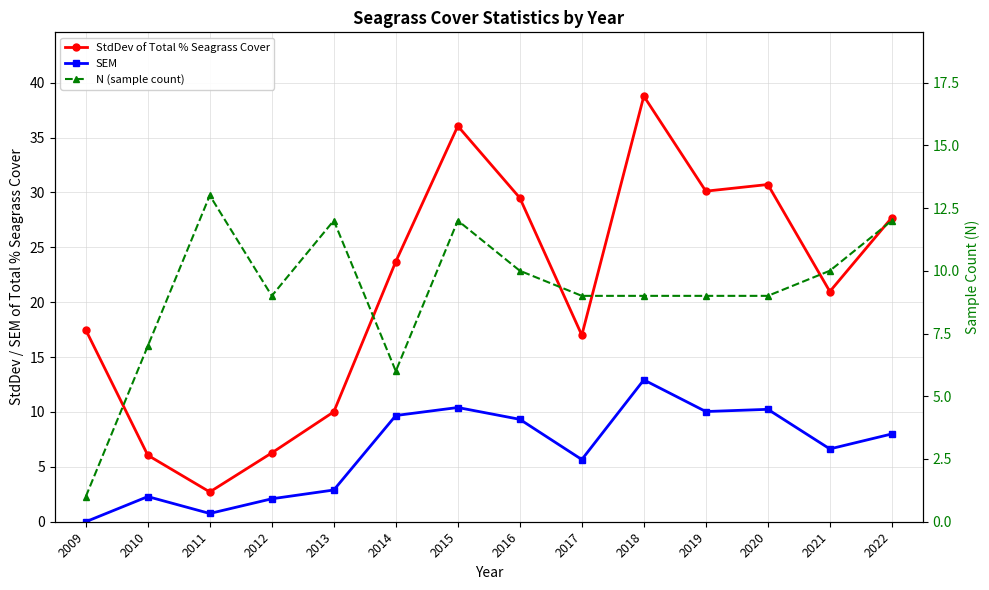

Which series has the largest total across all categories?

StdDev of Total % Seagrass Cover